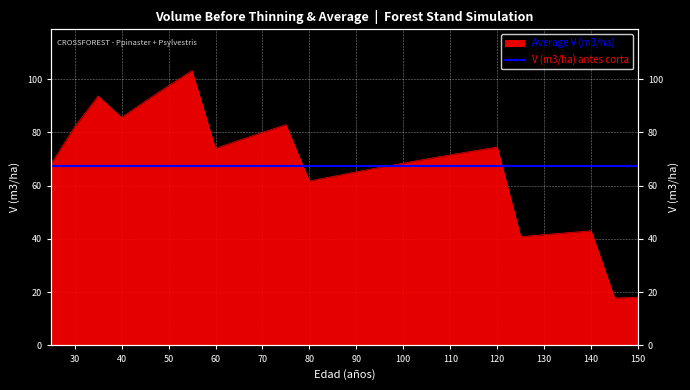

Which has a higher value, 70 or 95?

70